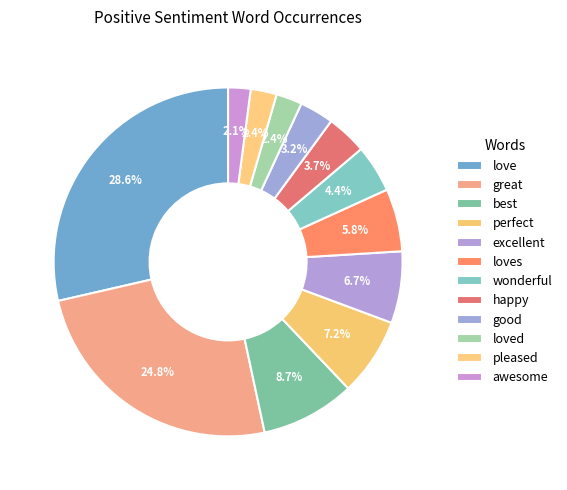

To the nearest percent, what percentage of the pie is love?

29%